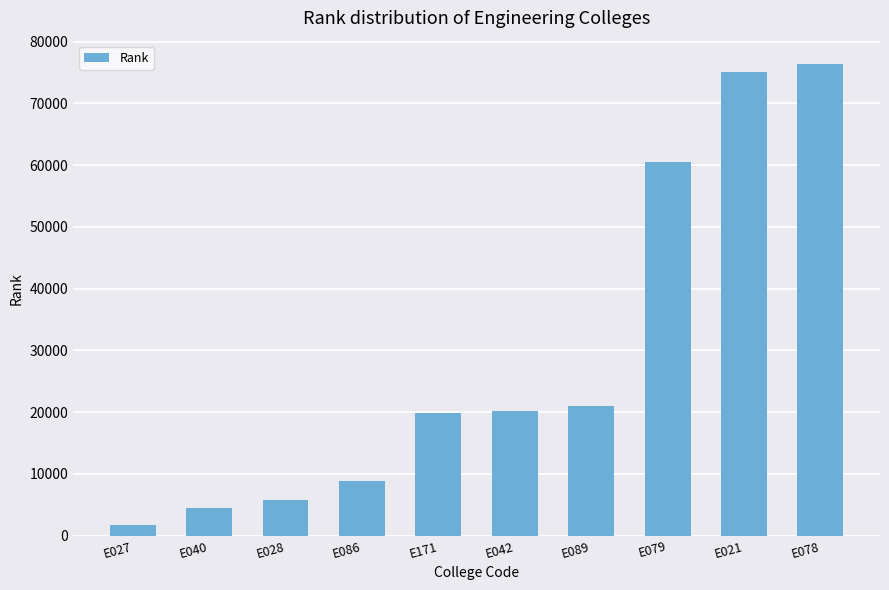

What position from the left is E040?

2